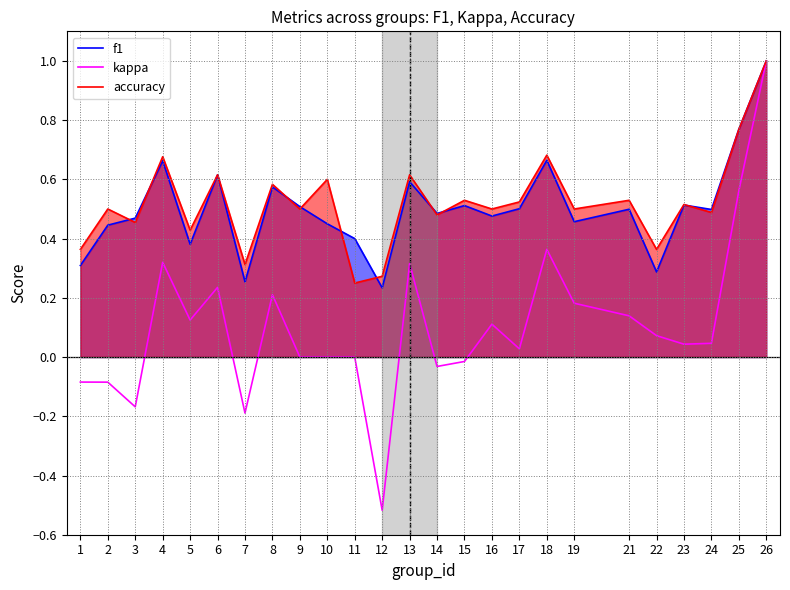

True or false: kappa and accuracy intersect in this chart.

False